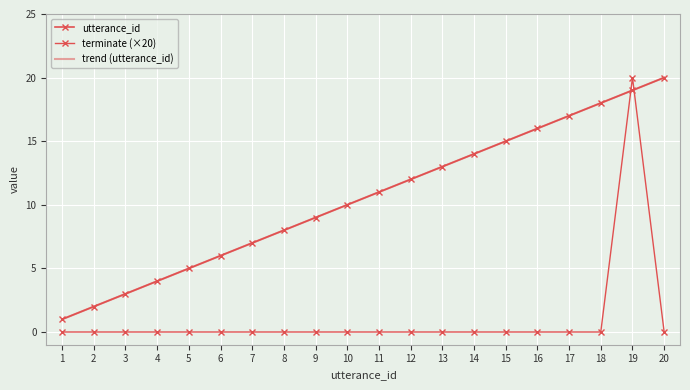

How many lines are shown in the chart?

3